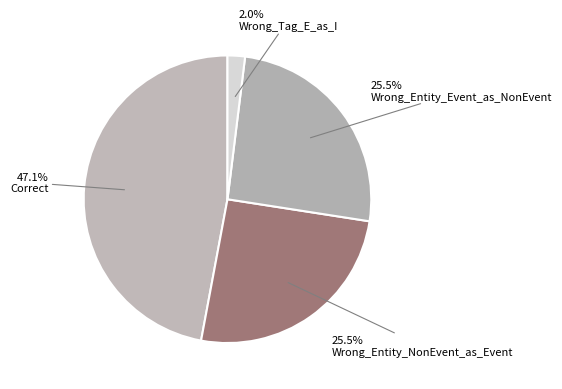

What is the largest slice in the pie chart?

Correct